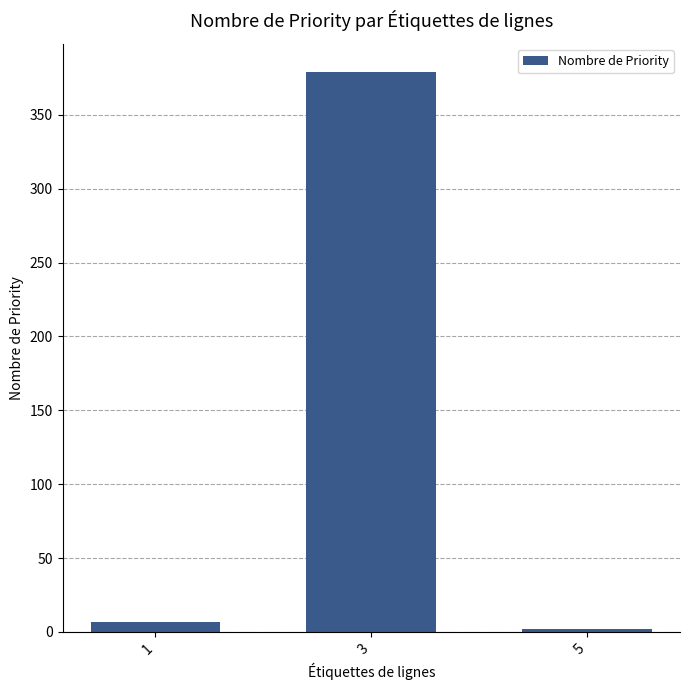

List the labels in order of value, smallest first.

5, 1, 3